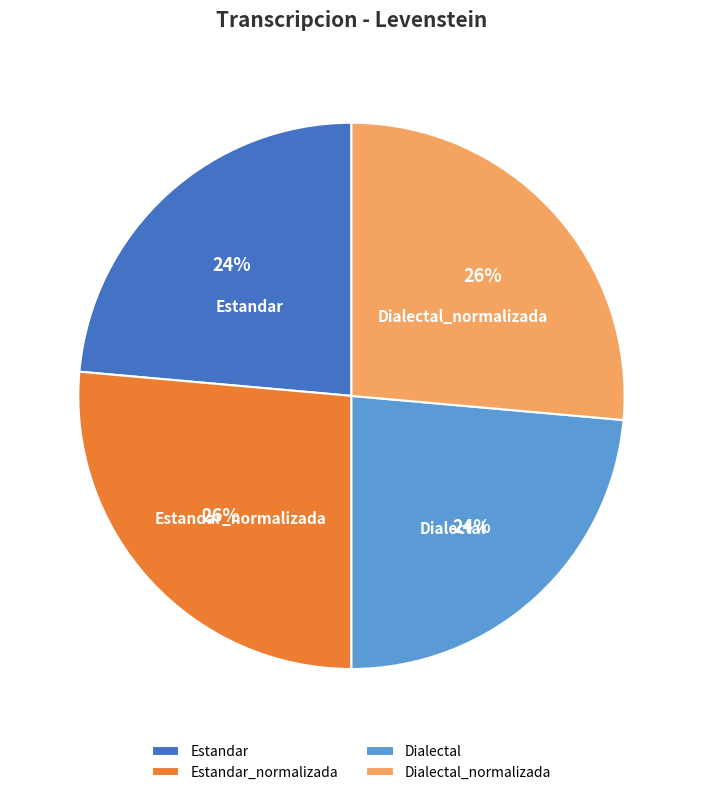

Is Dialectal_normalizada the majority of the pie?

No